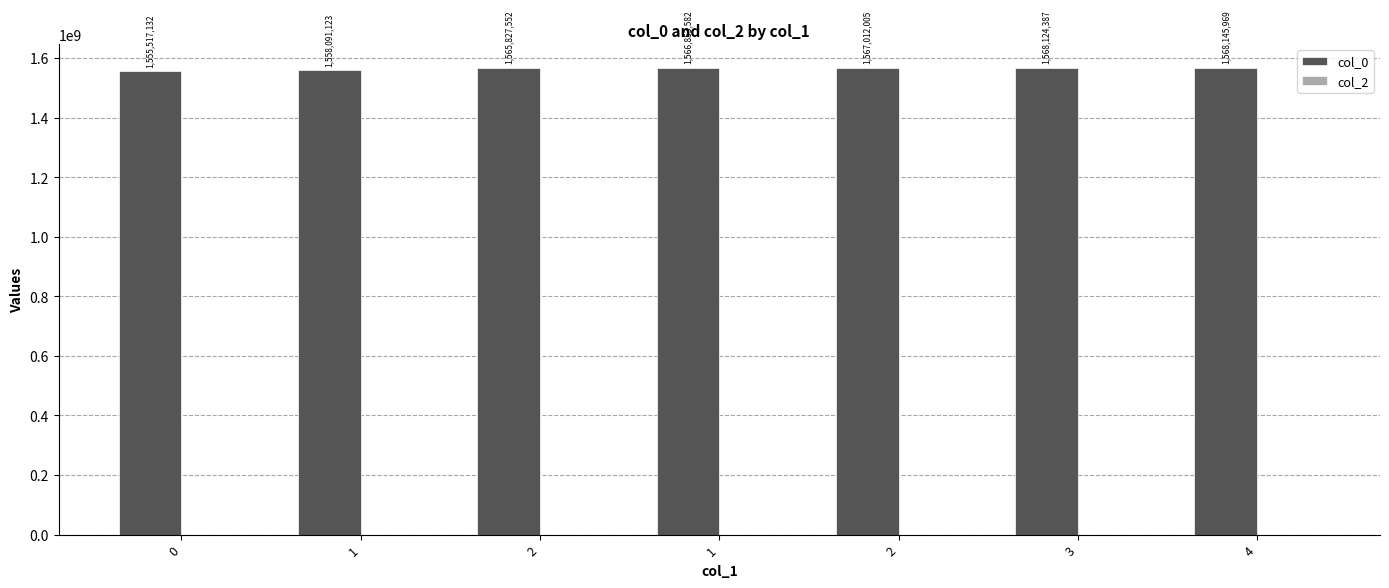

Reading right to left, list all the values displayed in this chart.

col_0: 4=1568145969	3=1568124387	2=1567012005	1=1566853582	2=1565827552	1=1558091123	0=1555517132
col_2: 4=0	3=0	2=0	1=0	2=0	1=0	0=0